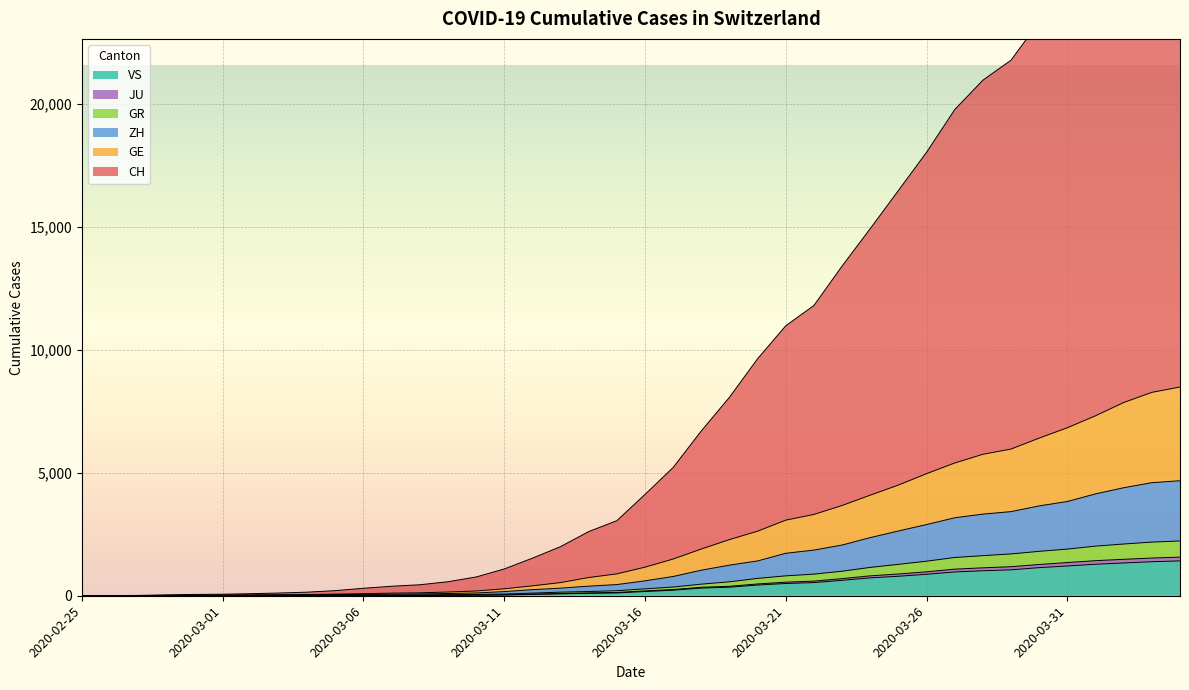

How many lines are shown in the chart?

6